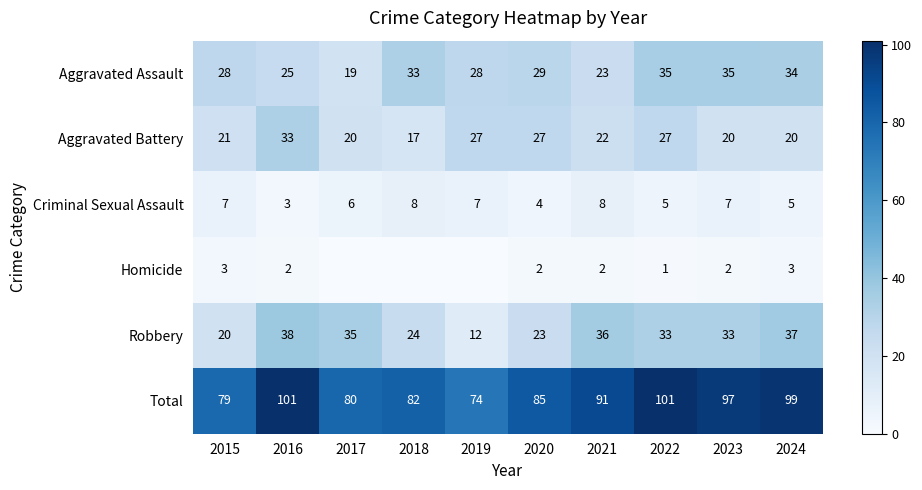

What is the difference between the highest and lowest values at 2024?

96